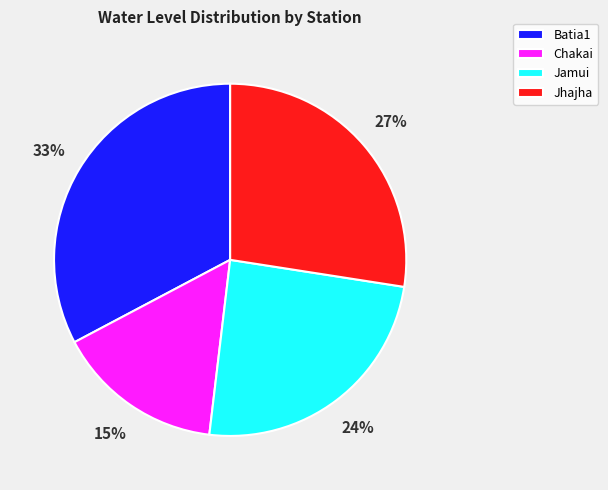

Between Jamui and Batia1, which is larger?

Batia1